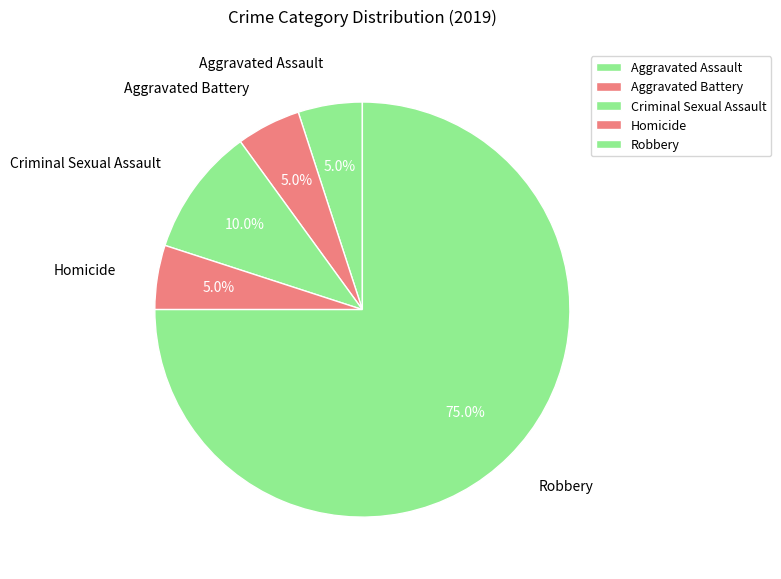

To the nearest percent, what is the combined percentage of Criminal Sexual Assault and Homicide?

15%